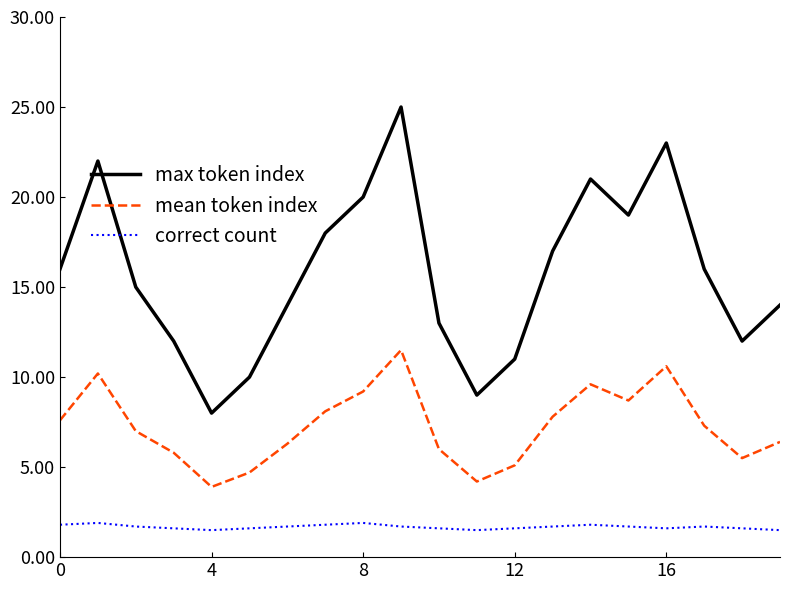

What is the highest value of the mean token index series?

11.5